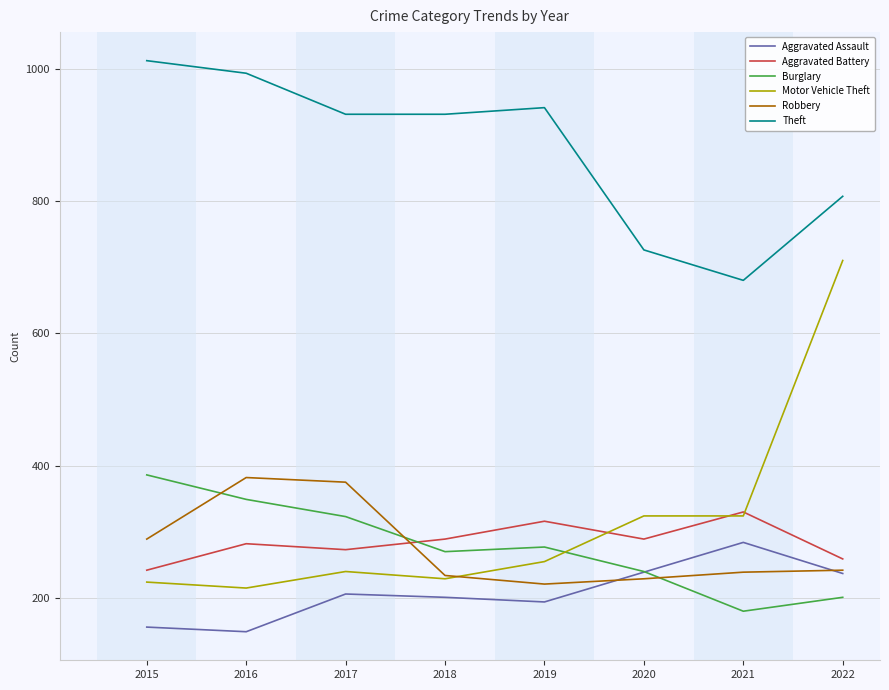

Which series changed the most between 2019 and 2022?

Motor Vehicle Theft